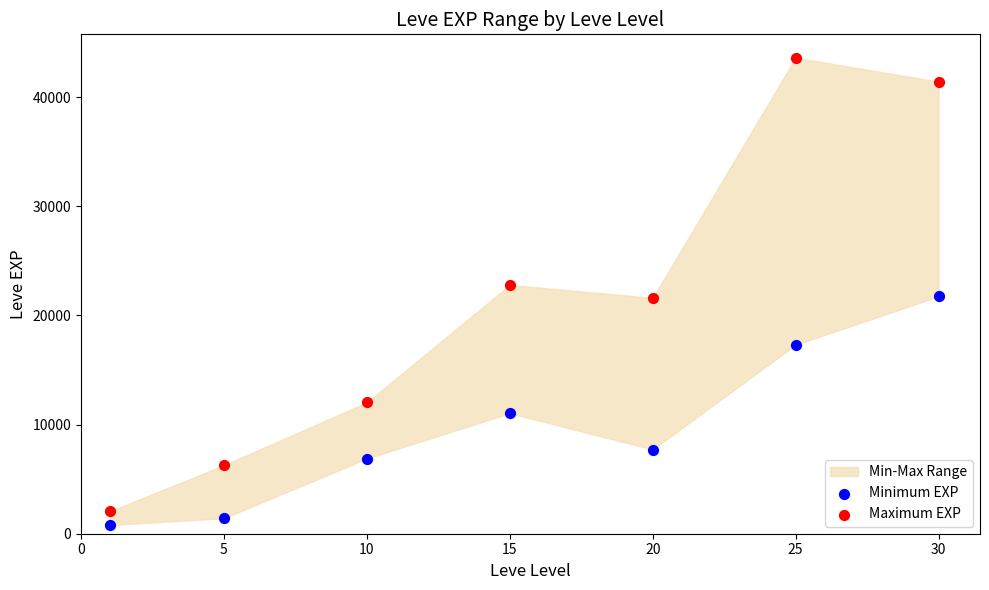

Which series has the largest Y range (max minus min)?

Maximum EXP